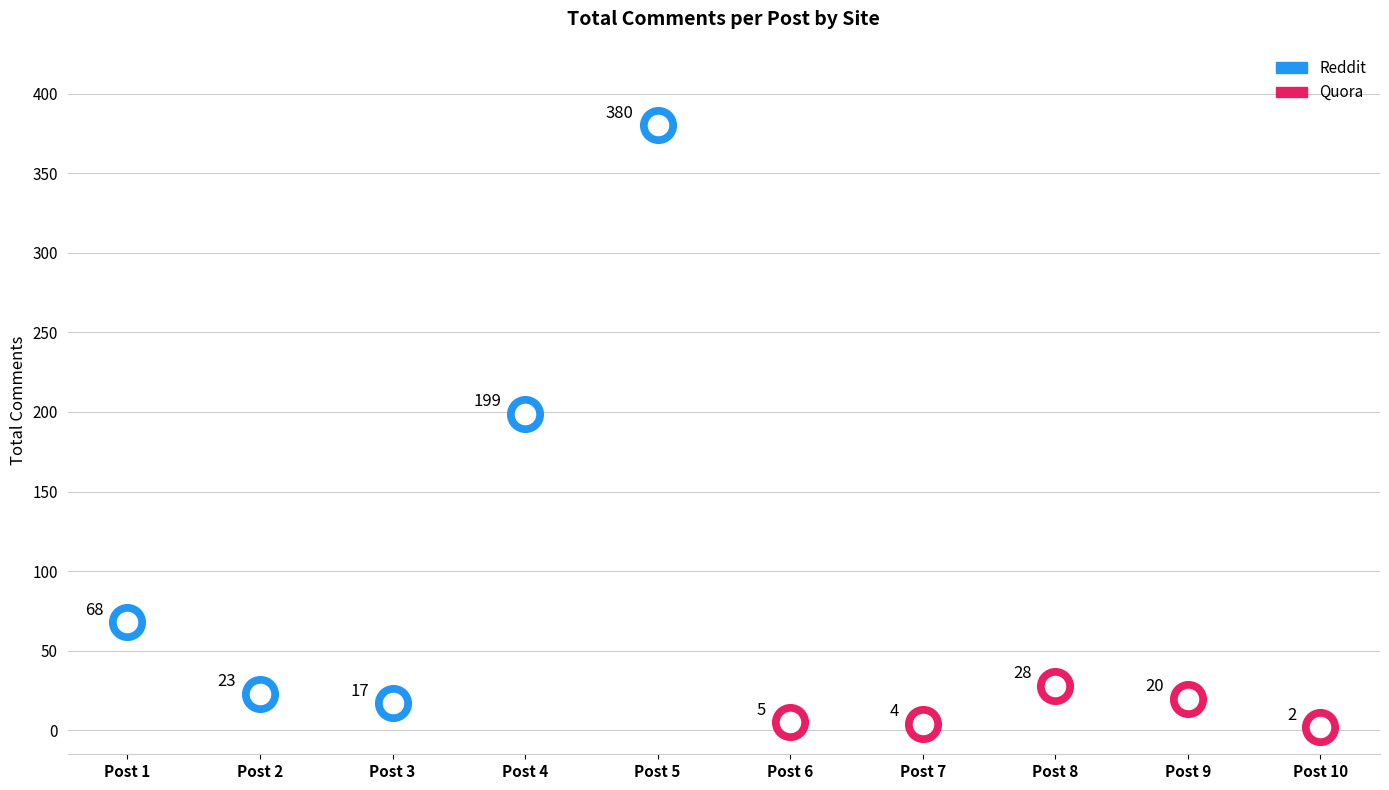

Between Post 4 and Post 9, which is larger?

Post 4